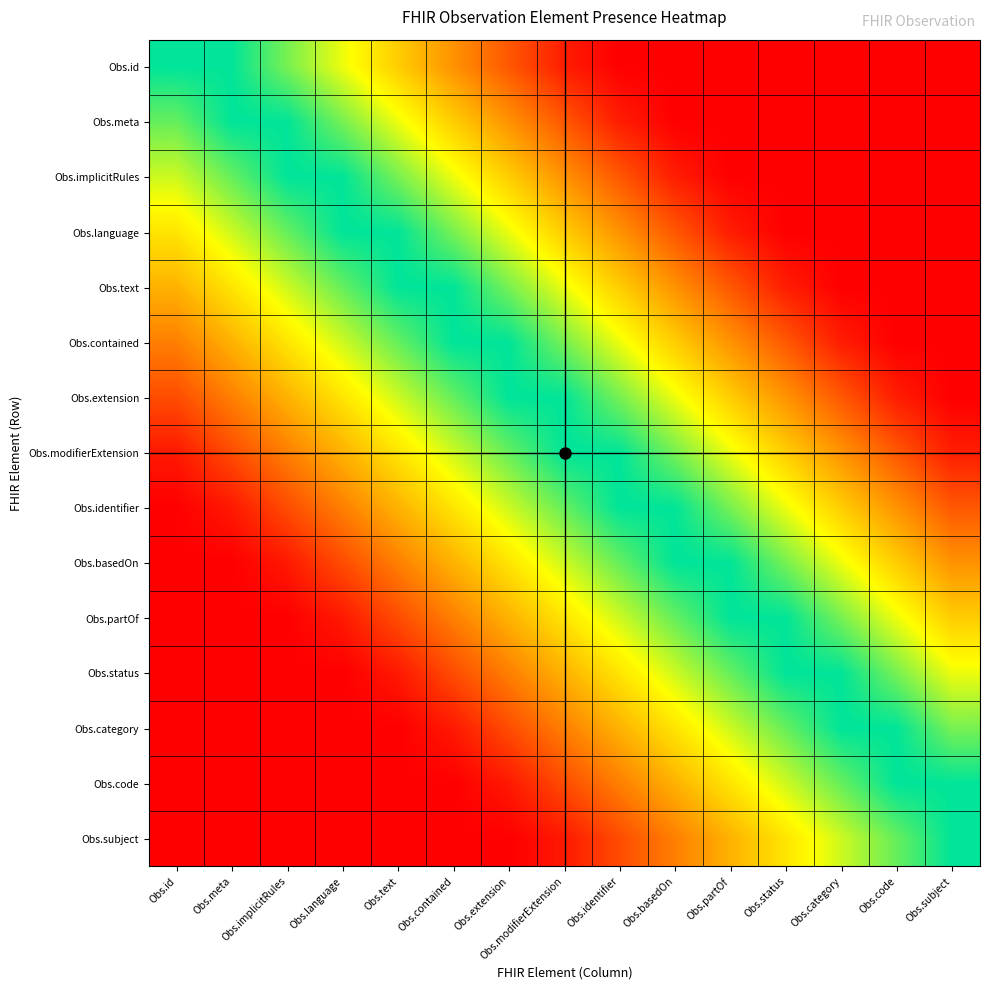

Reading left to right, what are all the values shown in this chart?

Obs.id: Obs.id=1.0	Obs.meta=1.0	Obs.implicitRules=0.8	Obs.language=0.7	Obs.text=0.5	Obs.contained=0.4	Obs.extension=0.2	Obs.modifierExtension=0.1	Obs.identifier=0.0	Obs.basedOn=0.0	Obs.partOf=0.0	Obs.status=0.0	Obs.category=0.0	Obs.code=0.0	Obs.subject=0.0
Obs.meta: Obs.id=0.9	Obs.meta=1.0	Obs.implicitRules=1.0	Obs.language=0.8	Obs.text=0.7	Obs.contained=0.5	Obs.extension=0.4	Obs.modifierExtension=0.2	Obs.identifier=0.1	Obs.basedOn=0.0	Obs.partOf=0.0	Obs.status=0.0	Obs.category=0.0	Obs.code=0.0	Obs.subject=0.0
Obs.implicitRules: Obs.id=0.7	Obs.meta=0.9	Obs.implicitRules=1.0	Obs.language=1.0	Obs.text=0.8	Obs.contained=0.7	Obs.extension=0.5	Obs.modifierExtension=0.4	Obs.identifier=0.2	Obs.basedOn=0.1	Obs.partOf=0.0	Obs.status=0.0	Obs.category=0.0	Obs.code=0.0	Obs.subject=0.0
Obs.language: Obs.id=0.6	Obs.meta=0.7	Obs.implicitRules=0.9	Obs.language=1.0	Obs.text=1.0	Obs.contained=0.8	Obs.extension=0.7	Obs.modifierExtension=0.5	Obs.identifier=0.4	Obs.basedOn=0.2	Obs.partOf=0.1	Obs.status=0.0	Obs.category=0.0	Obs.code=0.0	Obs.subject=0.0
Obs.text: Obs.id=0.5	Obs.meta=0.6	Obs.implicitRules=0.7	Obs.language=0.9	Obs.text=1.0	Obs.contained=1.0	Obs.extension=0.8	Obs.modifierExtension=0.7	Obs.identifier=0.5	Obs.basedOn=0.4	Obs.partOf=0.2	Obs.status=0.1	Obs.category=0.0	Obs.code=0.0	Obs.subject=0.0
Obs.contained: Obs.id=0.3	Obs.meta=0.5	Obs.implicitRules=0.6	Obs.language=0.7	Obs.text=0.9	Obs.contained=1.0	Obs.extension=1.0	Obs.modifierExtension=0.8	Obs.identifier=0.7	Obs.basedOn=0.5	Obs.partOf=0.4	Obs.status=0.2	Obs.category=0.1	Obs.code=0.0	Obs.subject=0.0
Obs.extension: Obs.id=0.2	Obs.meta=0.3	Obs.implicitRules=0.5	Obs.language=0.6	Obs.text=0.7	Obs.contained=0.9	Obs.extension=1.0	Obs.modifierExtension=1.0	Obs.identifier=0.8	Obs.basedOn=0.7	Obs.partOf=0.5	Obs.status=0.4	Obs.category=0.2	Obs.code=0.1	Obs.subject=0.0
Obs.modifierExtension: Obs.id=0.1	Obs.meta=0.2	Obs.implicitRules=0.3	Obs.language=0.5	Obs.text=0.6	Obs.contained=0.7	Obs.extension=0.9	Obs.modifierExtension=1.0	Obs.identifier=1.0	Obs.basedOn=0.8	Obs.partOf=0.7	Obs.status=0.5	Obs.category=0.4	Obs.code=0.2	Obs.subject=0.1
Obs.identifier: Obs.id=0.0	Obs.meta=0.1	Obs.implicitRules=0.2	Obs.language=0.3	Obs.text=0.5	Obs.contained=0.6	Obs.extension=0.7	Obs.modifierExtension=0.9	Obs.identifier=1.0	Obs.basedOn=1.0	Obs.partOf=0.8	Obs.status=0.7	Obs.category=0.5	Obs.code=0.4	Obs.subject=0.2
Obs.basedOn: Obs.id=0.0	Obs.meta=0.0	Obs.implicitRules=0.1	Obs.language=0.2	Obs.text=0.3	Obs.contained=0.5	Obs.extension=0.6	Obs.modifierExtension=0.7	Obs.identifier=0.9	Obs.basedOn=1.0	Obs.partOf=1.0	Obs.status=0.8	Obs.category=0.7	Obs.code=0.5	Obs.subject=0.4
Obs.partOf: Obs.id=0.0	Obs.meta=0.0	Obs.implicitRules=0.0	Obs.language=0.1	Obs.text=0.2	Obs.contained=0.3	Obs.extension=0.5	Obs.modifierExtension=0.6	Obs.identifier=0.7	Obs.basedOn=0.9	Obs.partOf=1.0	Obs.status=1.0	Obs.category=0.8	Obs.code=0.7	Obs.subject=0.5
Obs.status: Obs.id=0.0	Obs.meta=0.0	Obs.implicitRules=0.0	Obs.language=0.0	Obs.text=0.1	Obs.contained=0.2	Obs.extension=0.3	Obs.modifierExtension=0.5	Obs.identifier=0.6	Obs.basedOn=0.7	Obs.partOf=0.9	Obs.status=1.0	Obs.category=1.0	Obs.code=0.8	Obs.subject=0.7
Obs.category: Obs.id=0.0	Obs.meta=0.0	Obs.implicitRules=0.0	Obs.language=0.0	Obs.text=0.0	Obs.contained=0.1	Obs.extension=0.2	Obs.modifierExtension=0.3	Obs.identifier=0.5	Obs.basedOn=0.6	Obs.partOf=0.7	Obs.status=0.9	Obs.category=1.0	Obs.code=1.0	Obs.subject=0.8
Obs.code: Obs.id=0.0	Obs.meta=0.0	Obs.implicitRules=0.0	Obs.language=0.0	Obs.text=0.0	Obs.contained=0.0	Obs.extension=0.1	Obs.modifierExtension=0.2	Obs.identifier=0.3	Obs.basedOn=0.5	Obs.partOf=0.6	Obs.status=0.7	Obs.category=0.9	Obs.code=1.0	Obs.subject=1.0
Obs.subject: Obs.id=0.0	Obs.meta=0.0	Obs.implicitRules=0.0	Obs.language=0.0	Obs.text=0.0	Obs.contained=0.0	Obs.extension=0.0	Obs.modifierExtension=0.1	Obs.identifier=0.2	Obs.basedOn=0.3	Obs.partOf=0.5	Obs.status=0.6	Obs.category=0.7	Obs.code=0.9	Obs.subject=1.0